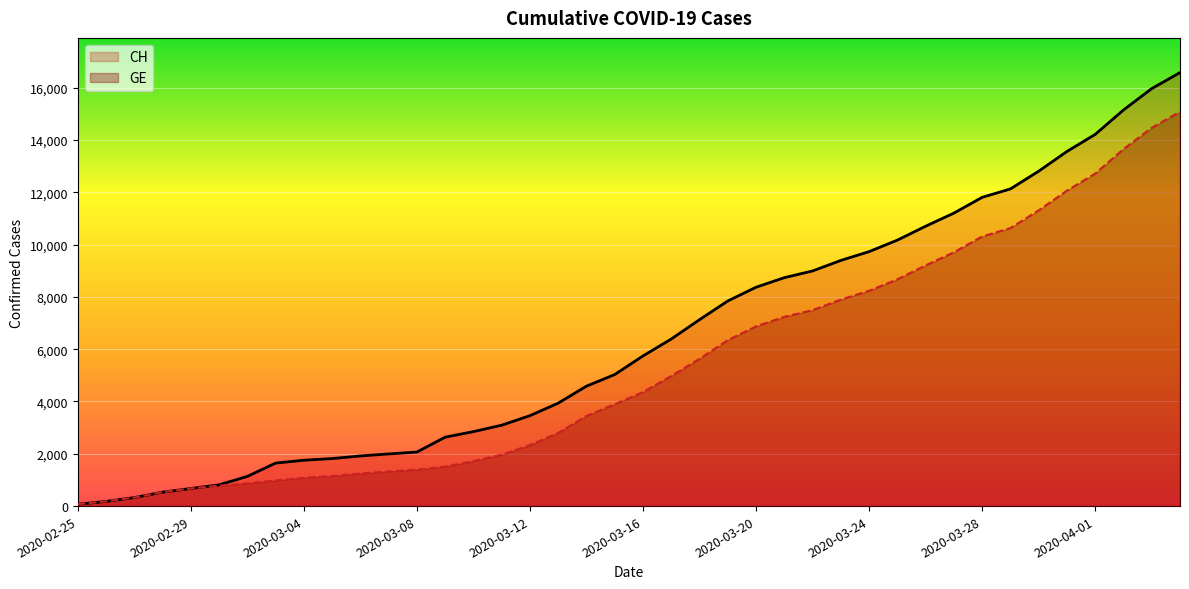

True or false: CH and GE intersect in this chart.

False